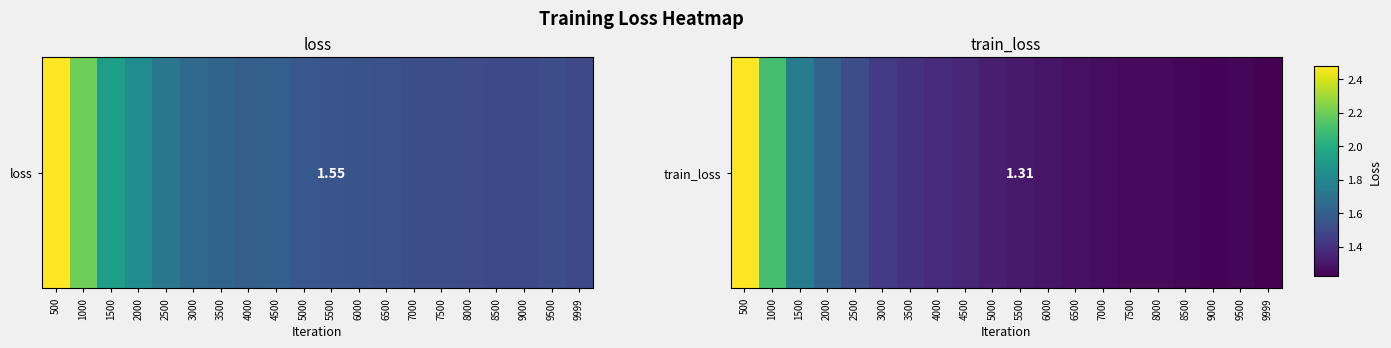

Which label corresponds to the largest value in the chart?

500